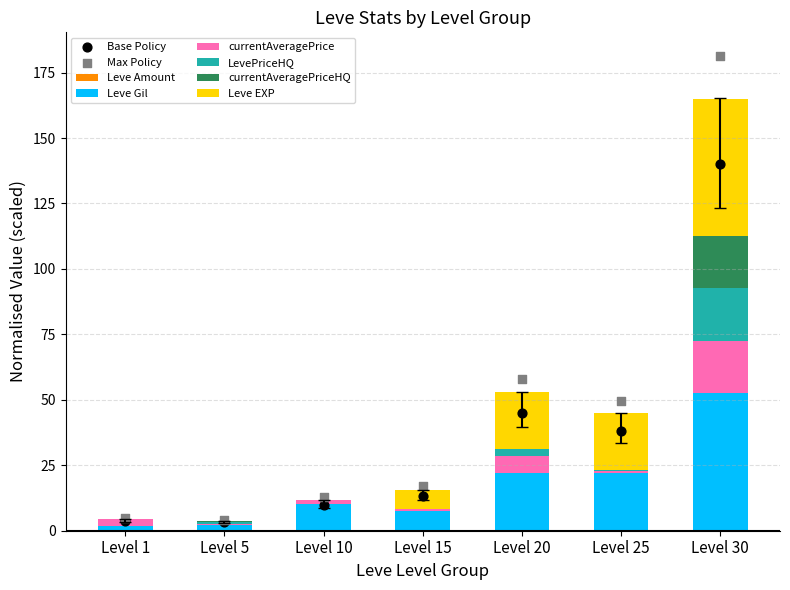

Which series reaches the minimum Y coordinate?

LevePriceHQ